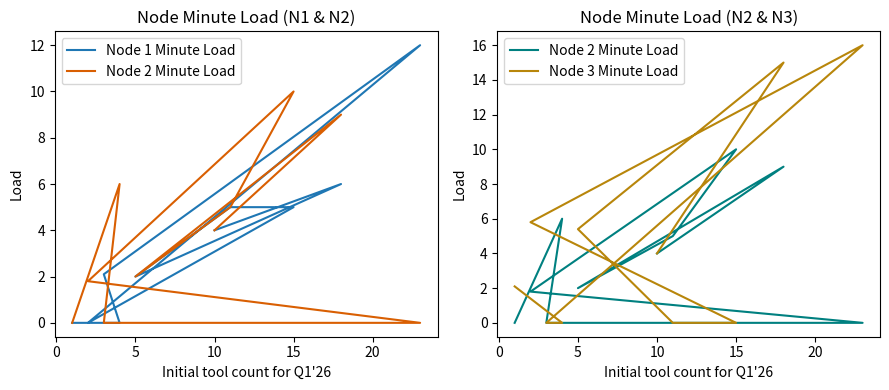

How many interior local peaks does the Node 3 Minute Load series have?

2